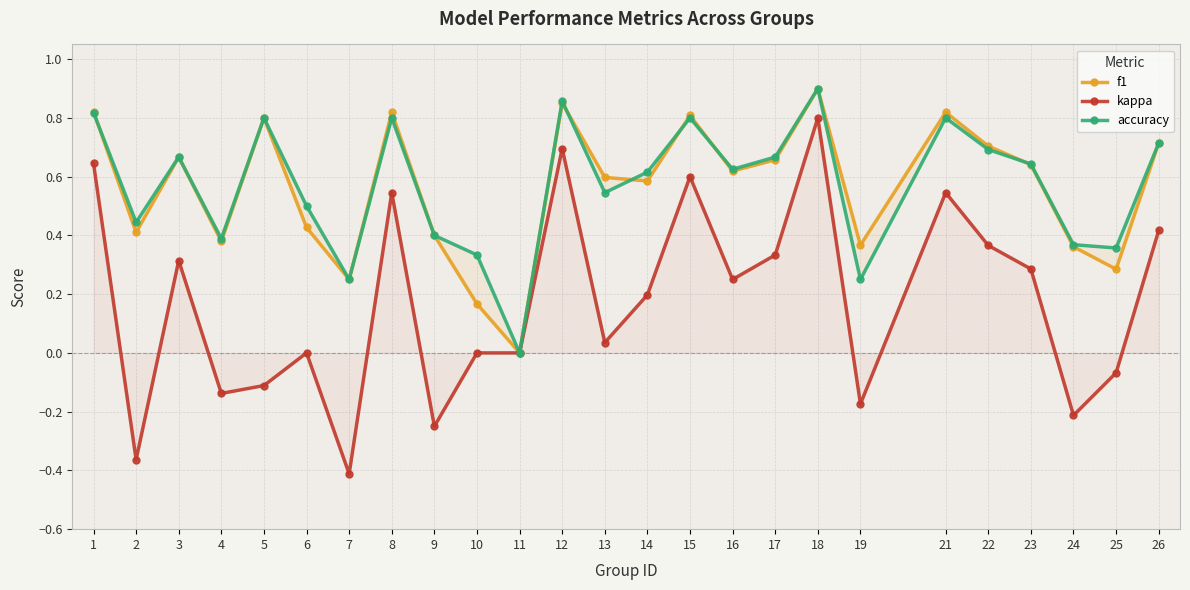

What is the minimum value shown in the chart?

-0.4